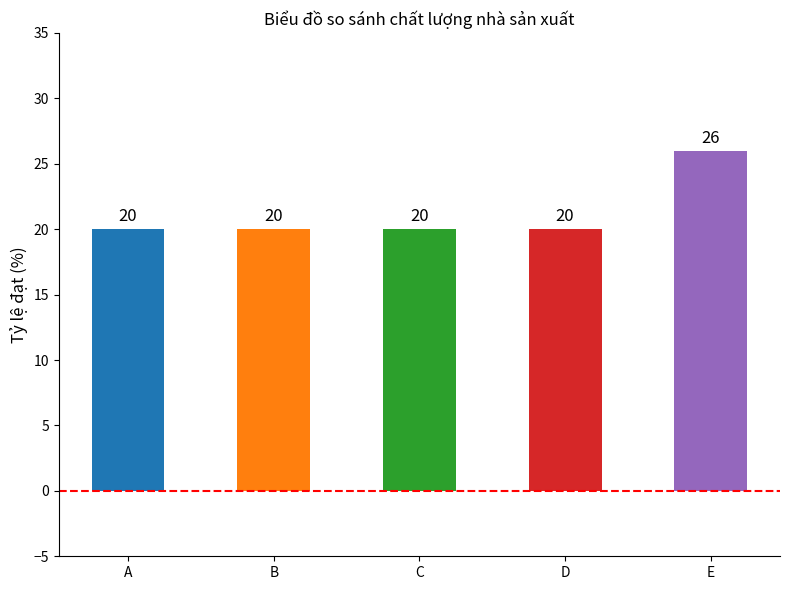

Approximately how many times larger is the value at E compared to D?

1.3